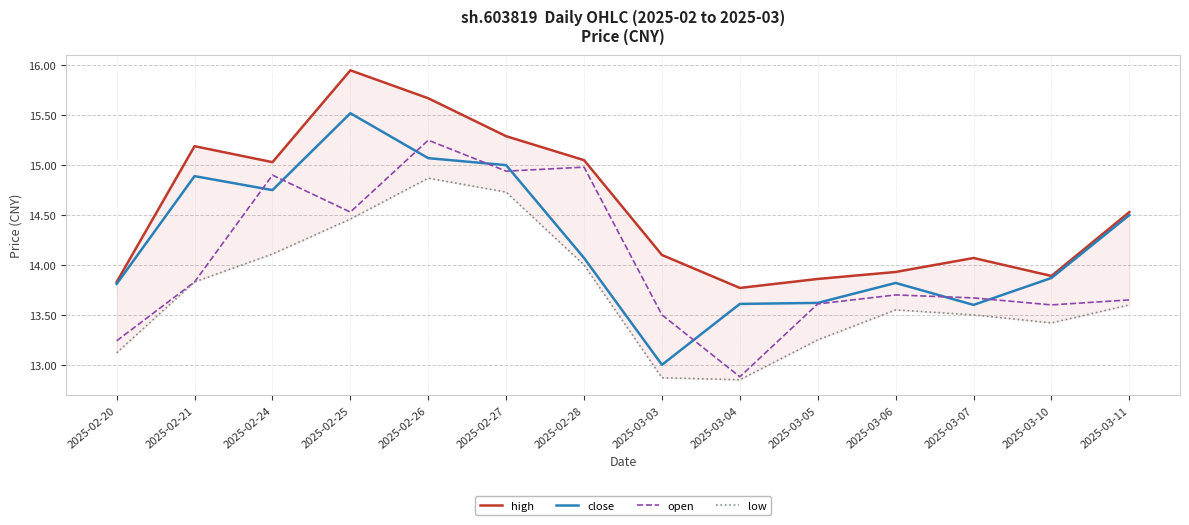

Reading right to left, extract all data points from this chart.

high: 2025-03-11=14.5	2025-03-10=13.9	2025-03-07=14.1	2025-03-06=13.9	2025-03-05=13.9	2025-03-04=13.8	2025-03-03=14.1	2025-02-28=15.1	2025-02-27=15.3	2025-02-26=15.7	2025-02-25=15.9	2025-02-24=15.0	2025-02-21=15.2	2025-02-20=13.8
close: 2025-03-11=14.5	2025-03-10=13.9	2025-03-07=13.6	2025-03-06=13.8	2025-03-05=13.6	2025-03-04=13.6	2025-03-03=13.0	2025-02-28=14.1	2025-02-27=15.0	2025-02-26=15.1	2025-02-25=15.5	2025-02-24=14.8	2025-02-21=14.9	2025-02-20=13.8
open: 2025-03-11=13.7	2025-03-10=13.6	2025-03-07=13.7	2025-03-06=13.7	2025-03-05=13.6	2025-03-04=12.9	2025-03-03=13.5	2025-02-28=15.0	2025-02-27=14.9	2025-02-26=15.2	2025-02-25=14.5	2025-02-24=14.9	2025-02-21=13.8	2025-02-20=13.2
low: 2025-03-11=13.6	2025-03-10=13.4	2025-03-07=13.5	2025-03-06=13.6	2025-03-05=13.2	2025-03-04=12.8	2025-03-03=12.9	2025-02-28=14.0	2025-02-27=14.7	2025-02-26=14.9	2025-02-25=14.5	2025-02-24=14.1	2025-02-21=13.8	2025-02-20=13.1